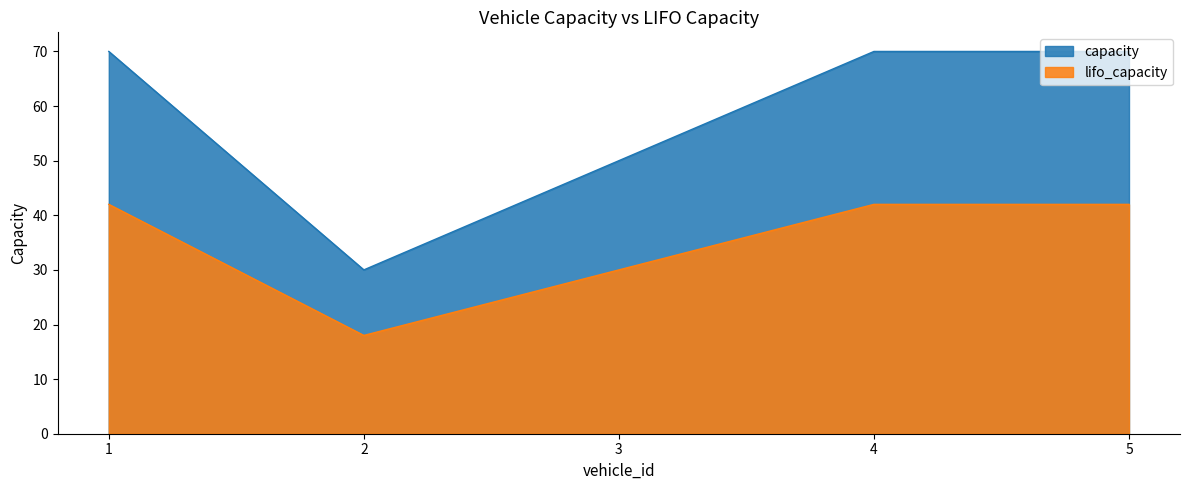

What are all the series names shown in the legend?

capacity, lifo_capacity